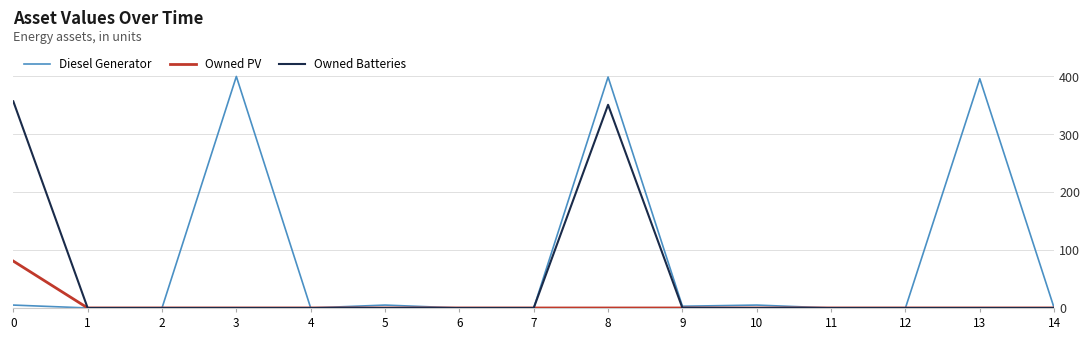

What is the difference between the Diesel Generator values at 10 and 8?

394